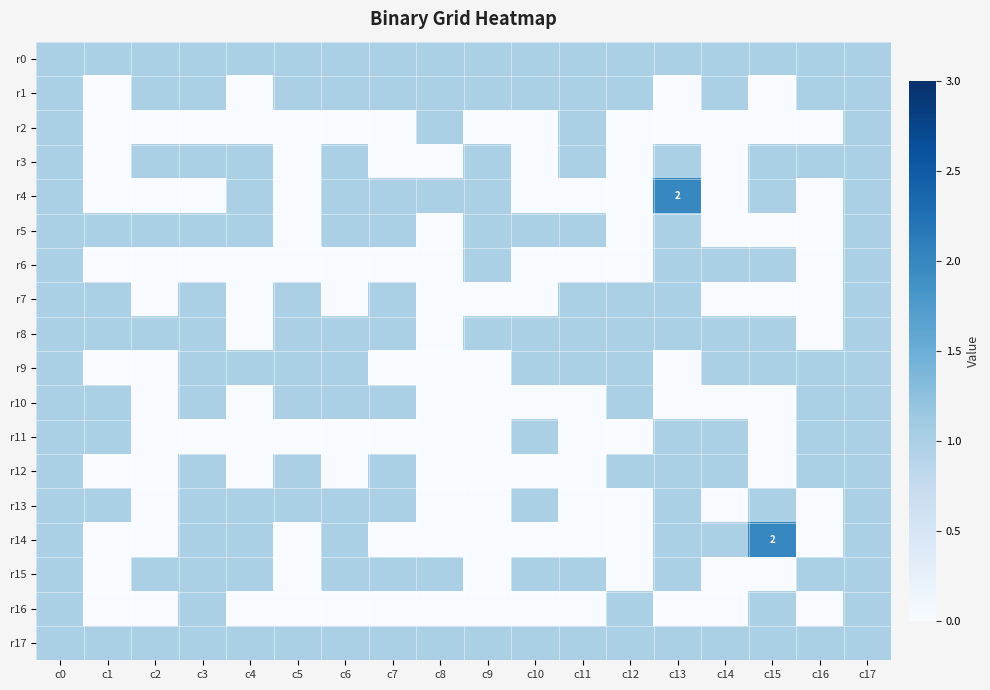

List the labels in order of r12 value, largest first.

c0, c3, c5, c7, c12, c13, c14, c16, c17, c1, c2, c4, c6, c8, c9, c10, c11, c15